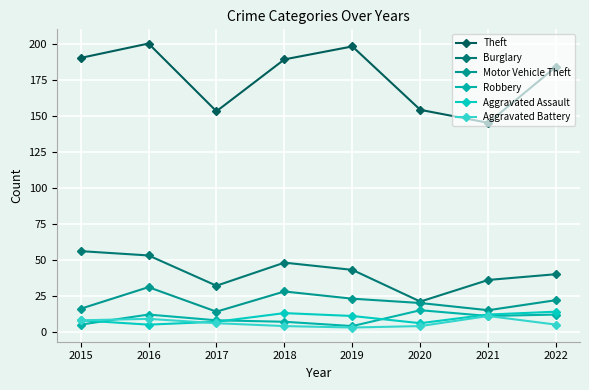

At which label does Aggravated Battery first exceed 6?

2015